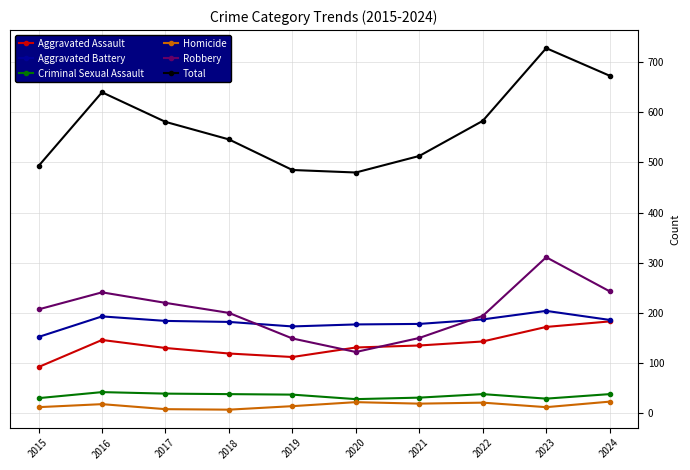

Does the chart display data point markers on the line(s)?

Yes